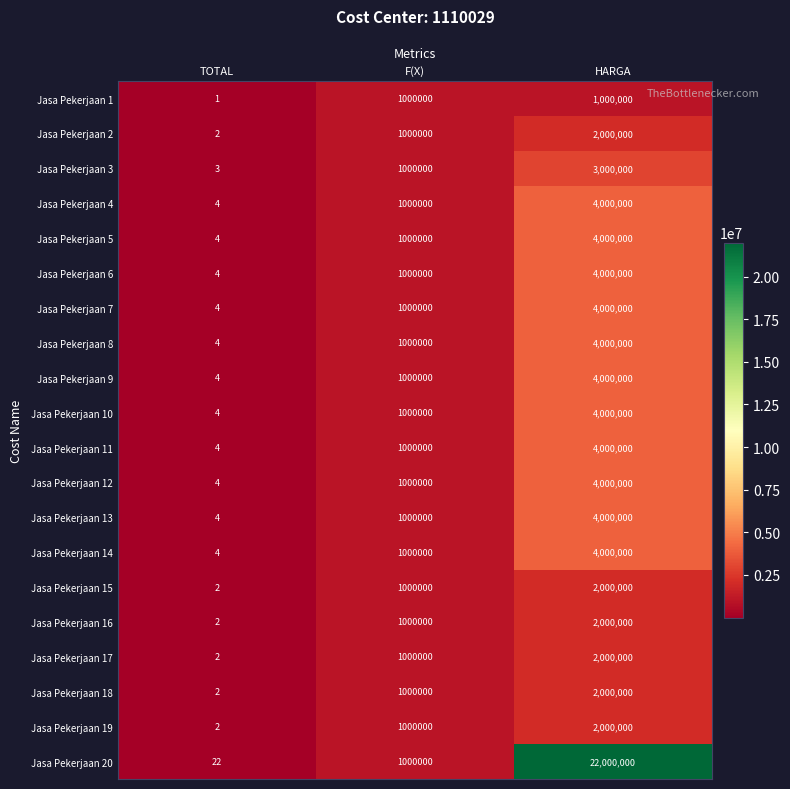

Count the number of data series in this chart.

20